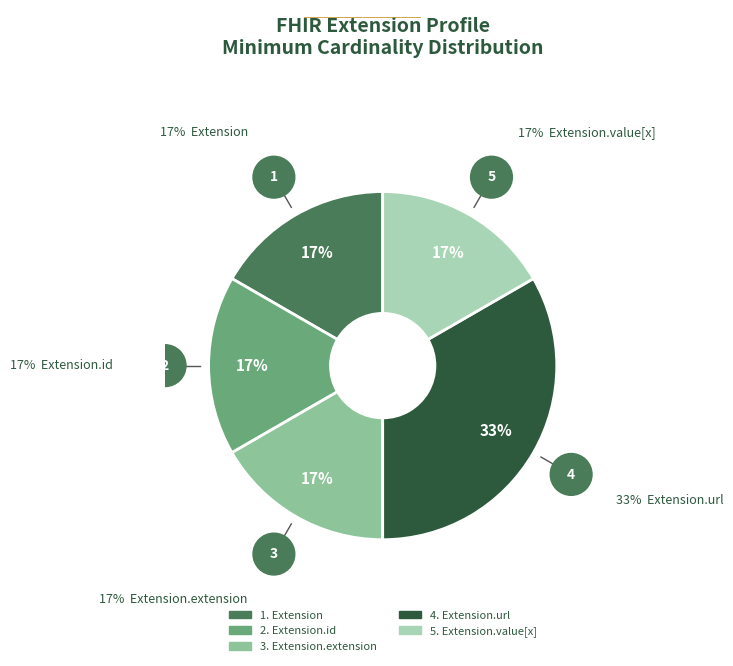

How many segments does this pie chart have?

5